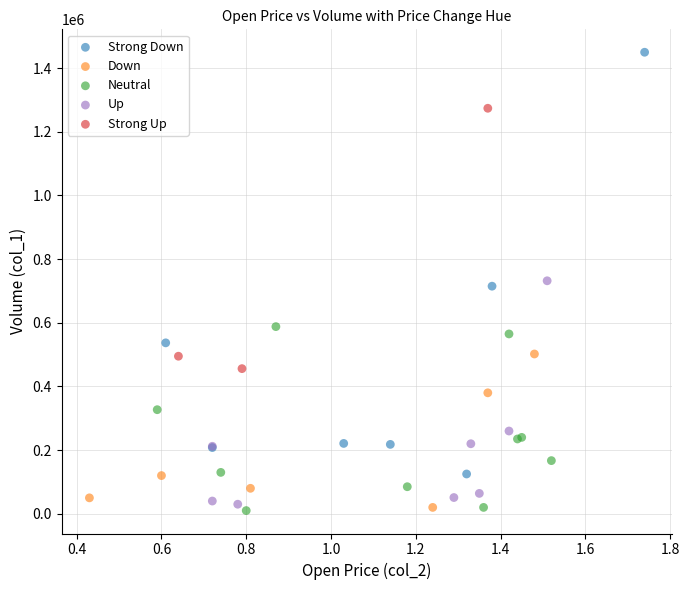

What are all the series names shown in the legend?

Strong Down, Down, Neutral, Up, Strong Up